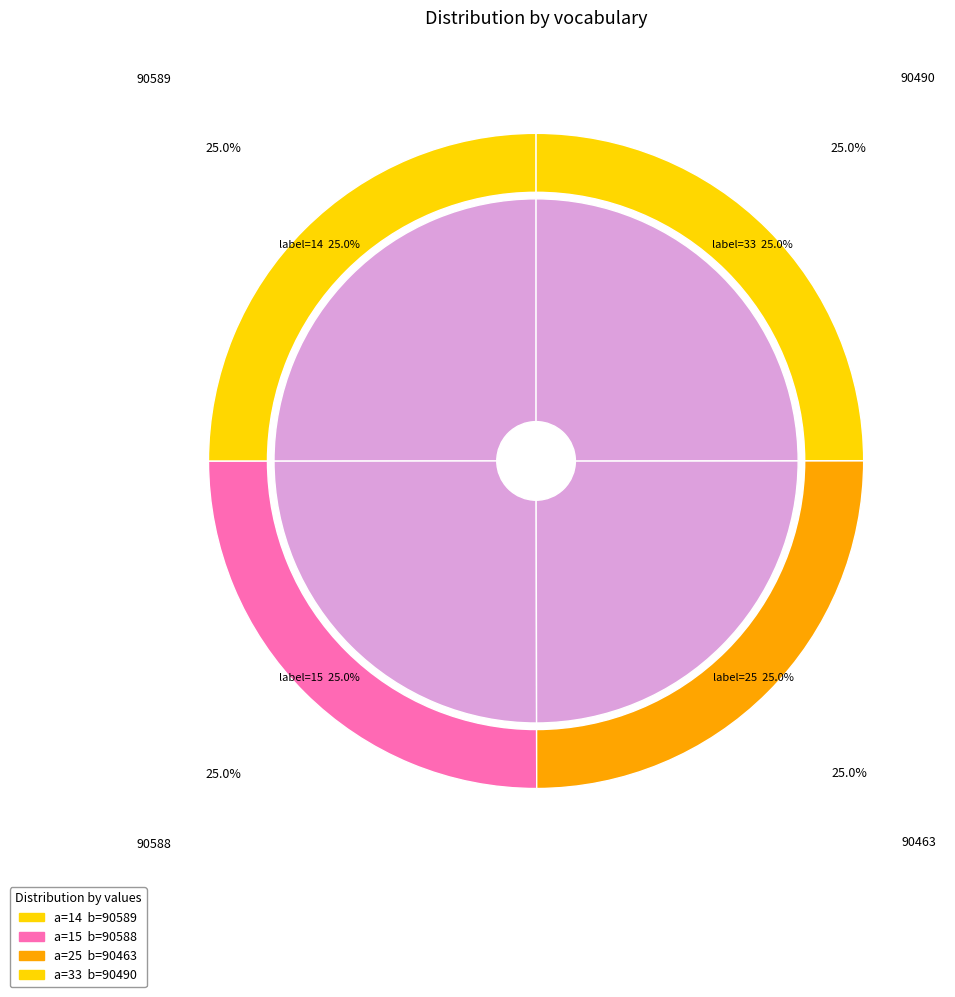

What percentage is the 15 slice, to the nearest percent?

25%